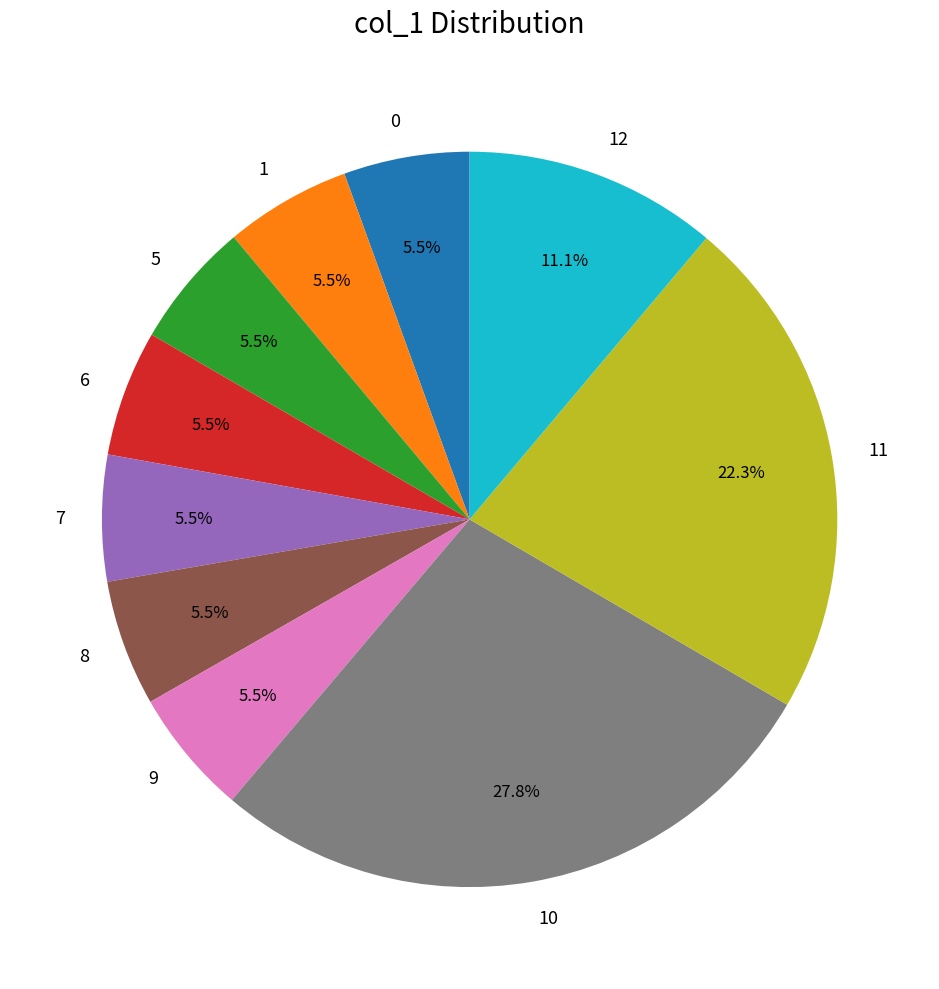

Is there a majority slice in this chart?

No